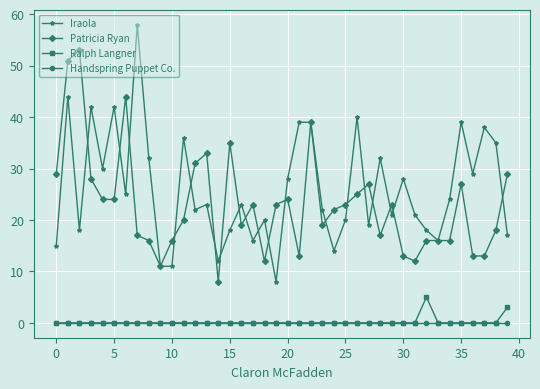

Does the chart have visible grid lines?

Yes